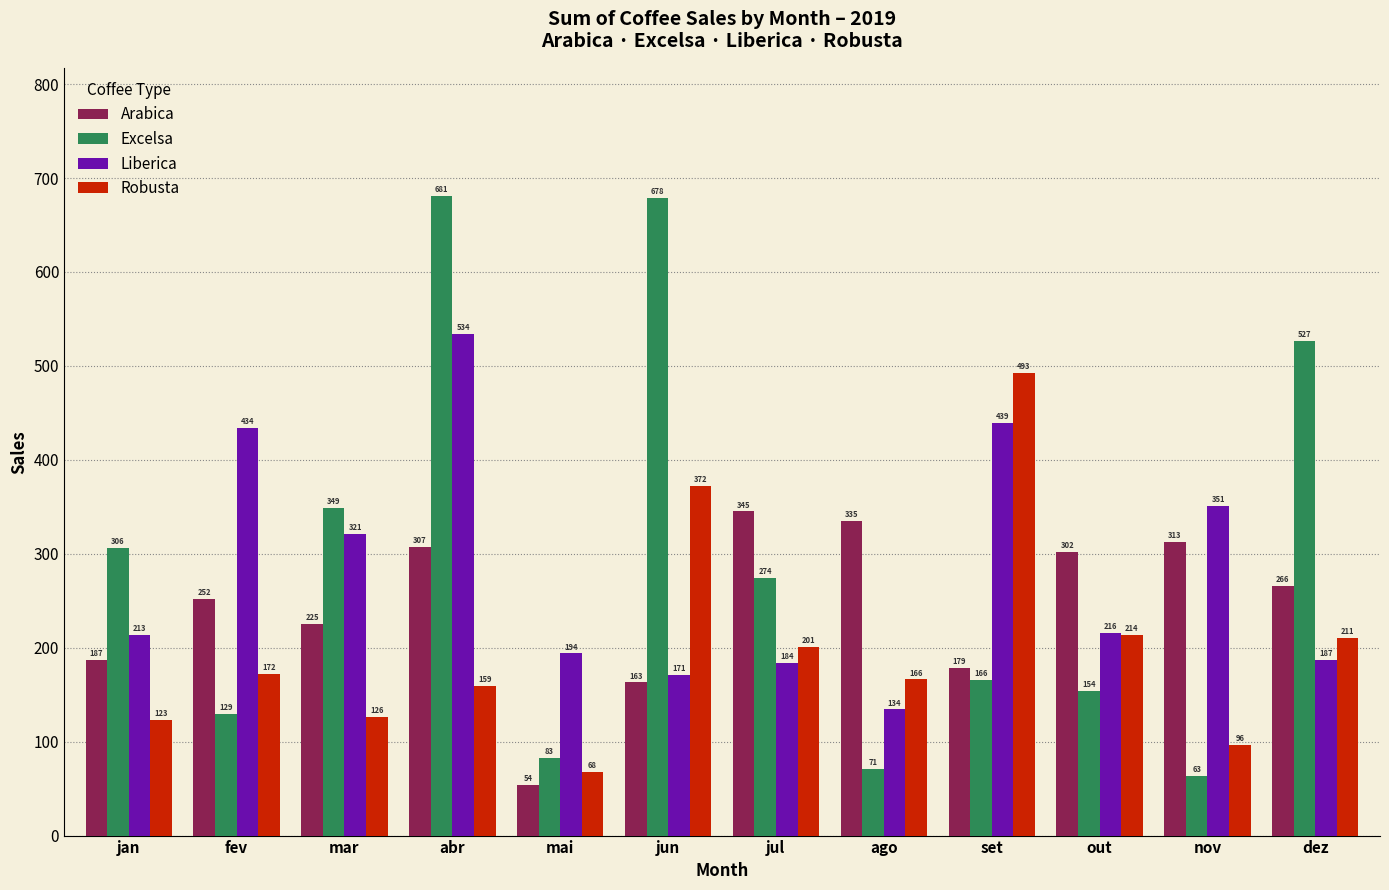

The Liberica series shows 187.1 at dez. True or false?

True